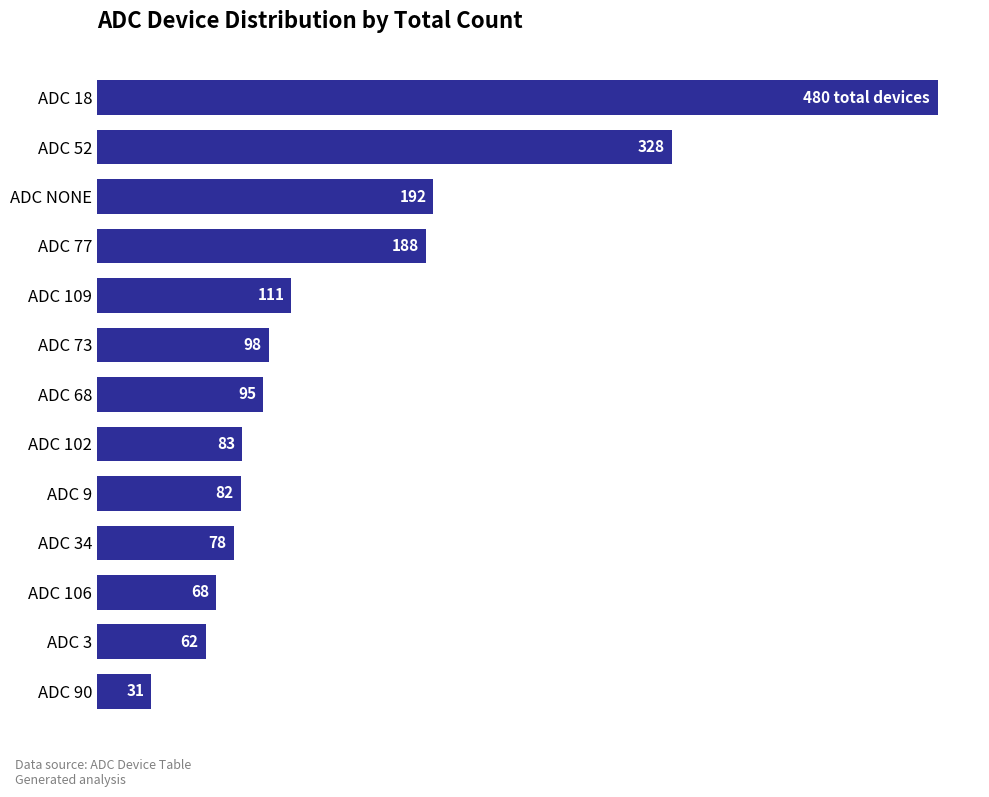

What is the label of the 7th bar from the top?

ADC 68